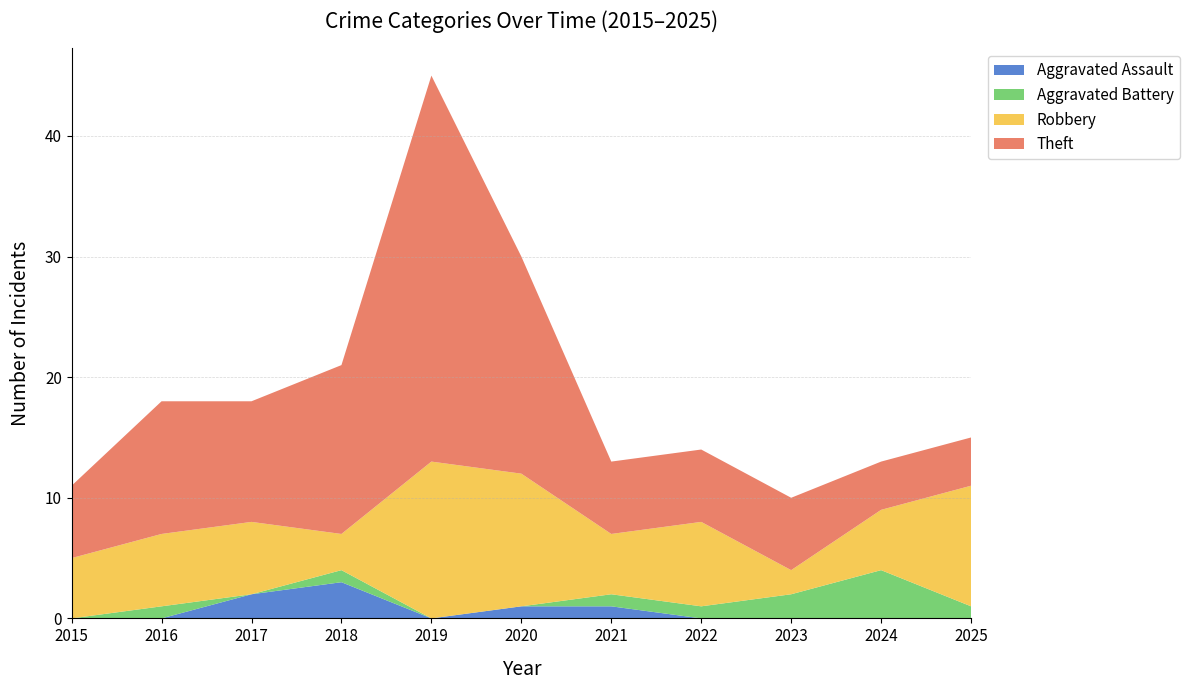

Reading left to right, extract all data points from this chart.

Aggravated Assault: 2015=0	2016=0	2017=2	2018=3	2019=0	2020=1	2021=1	2022=0	2023=0	2024=0	2025=0
Aggravated Battery: 2015=0	2016=1	2017=0	2018=1	2019=0	2020=0	2021=1	2022=1	2023=2	2024=4	2025=1
Robbery: 2015=5	2016=6	2017=6	2018=3	2019=13	2020=11	2021=5	2022=7	2023=2	2024=5	2025=10
Theft: 2015=6	2016=11	2017=10	2018=14	2019=32	2020=18	2021=6	2022=6	2023=6	2024=4	2025=4